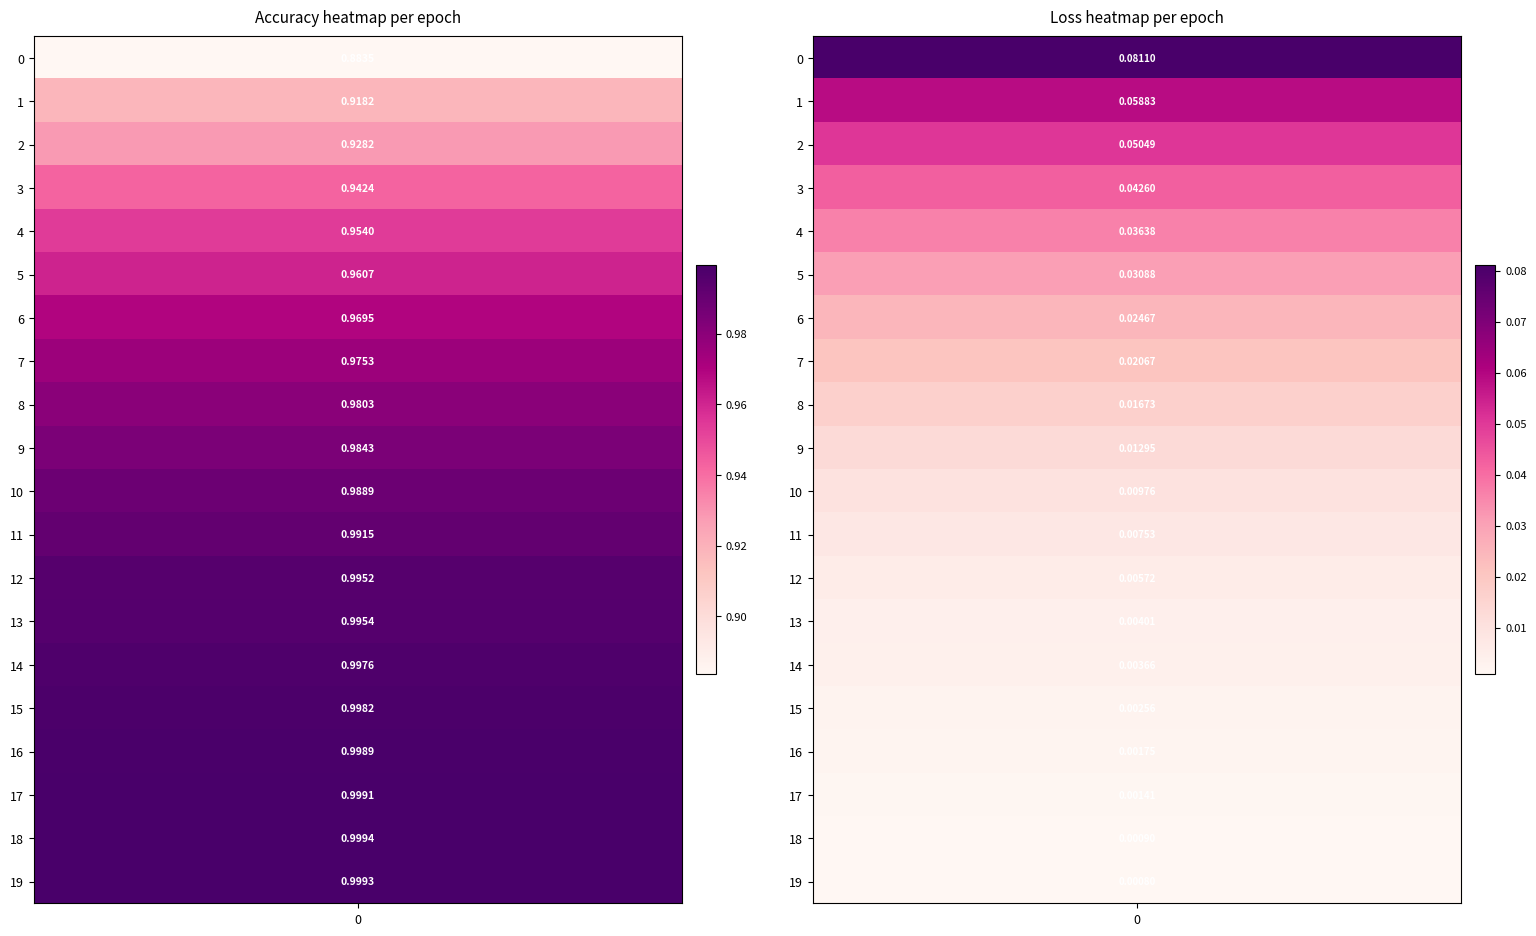

Read the loss value at accuracy.

0.1